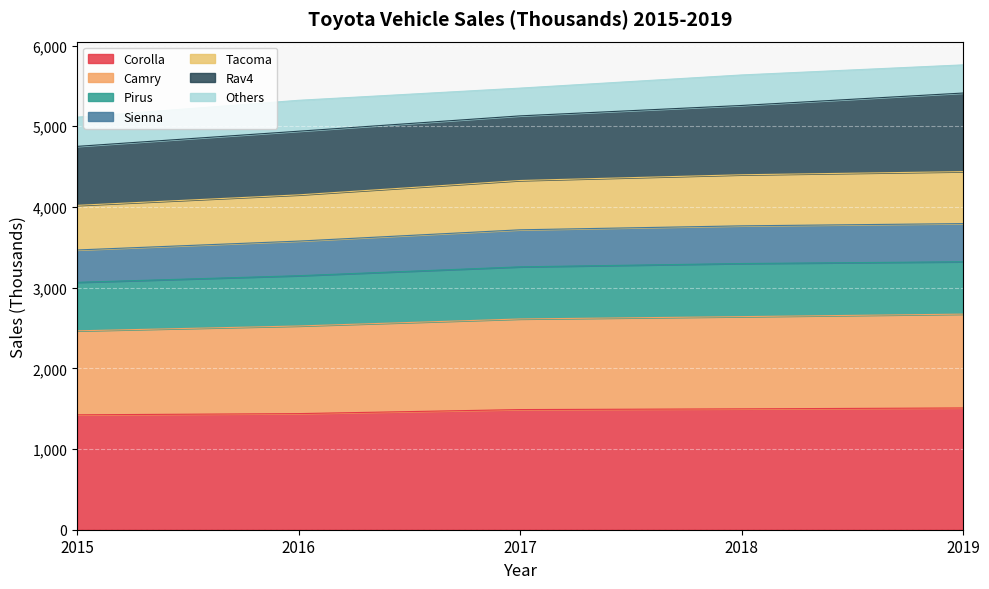

What is the maximum value for Corolla?

1509